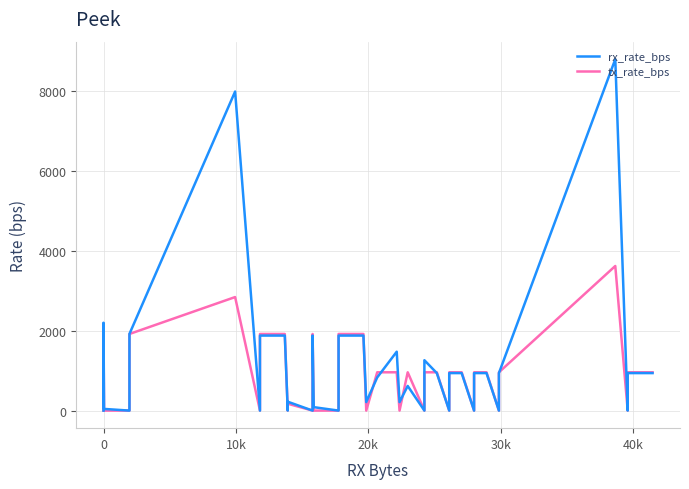

Rank the series by their maximum value, from lowest to highest.

tx_rate_bps, rx_rate_bps